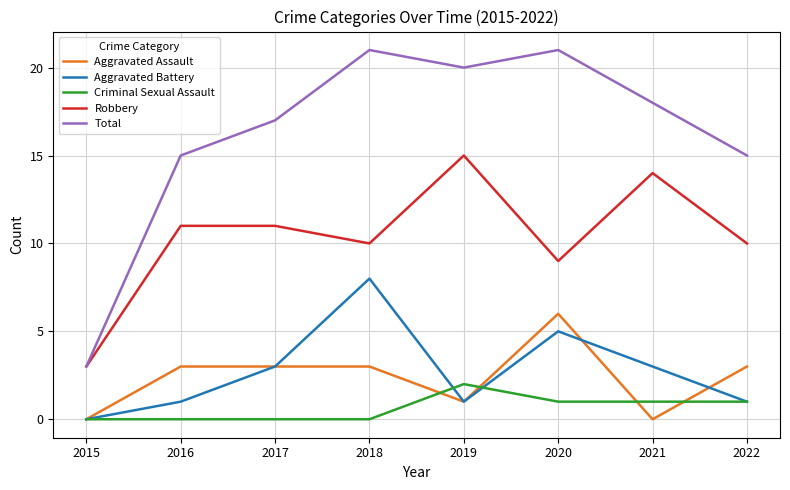

What is the greatest value displayed?

21